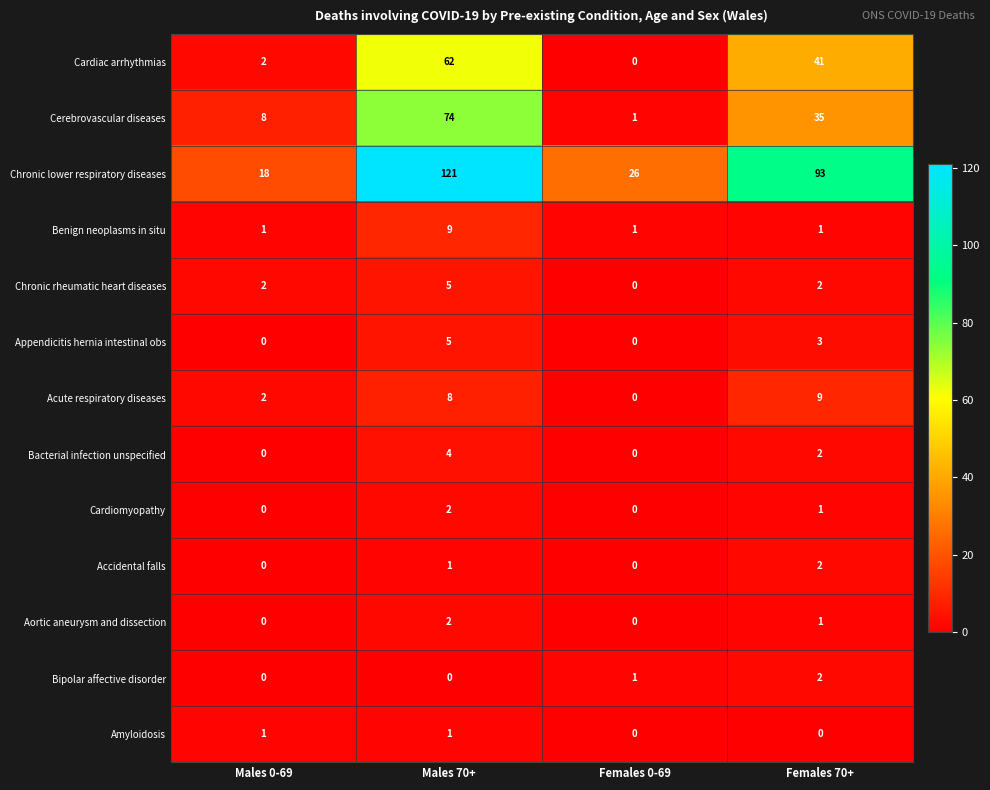

Where does the Cardiomyopathy series first go above 1?

Males 70+